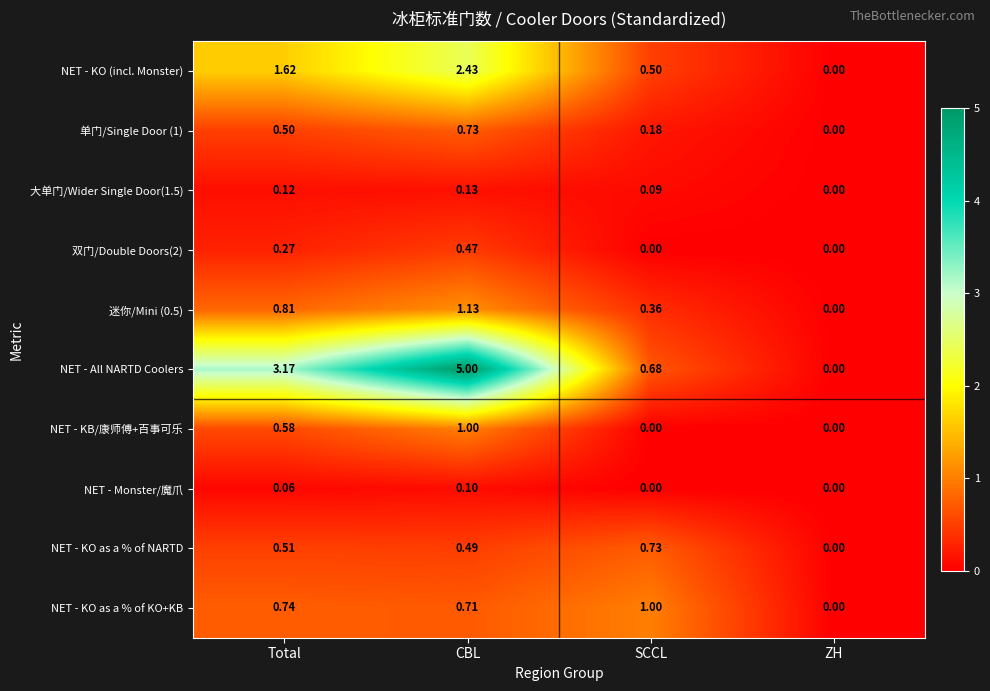

At how many categories does at least one series exceed 3?

2